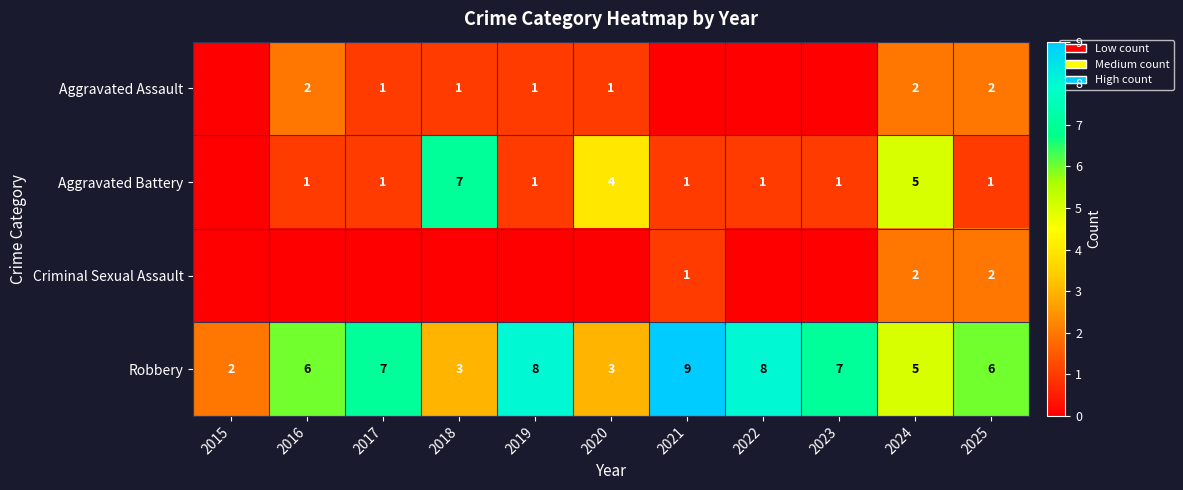

Is the value of Aggravated Battery at 2021 greater than the value of Criminal Sexual Assault at 2025?

No